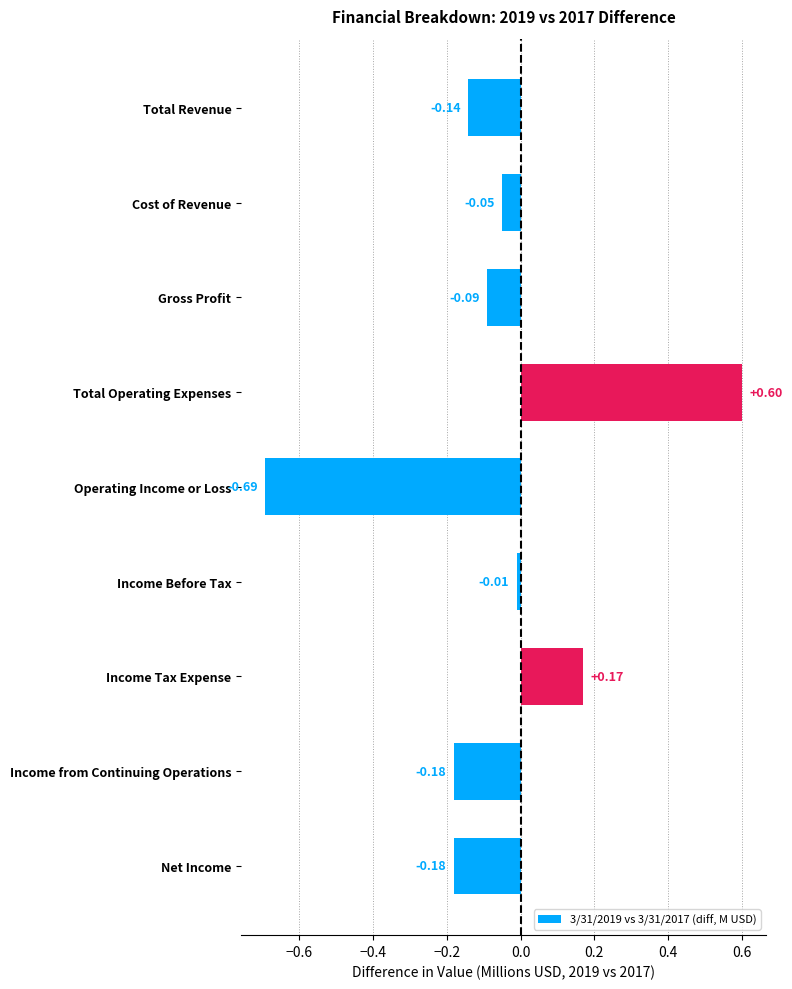

How many values are below zero?

7